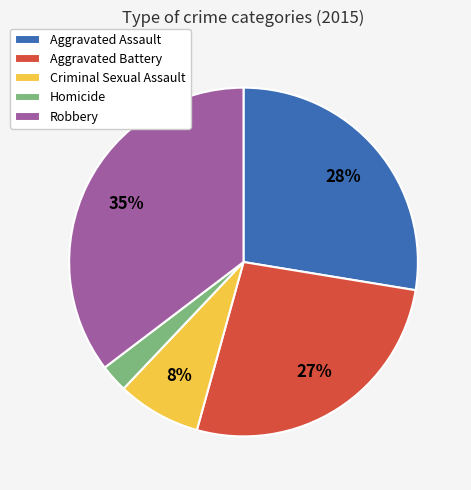

Does any single category account for the majority?

No